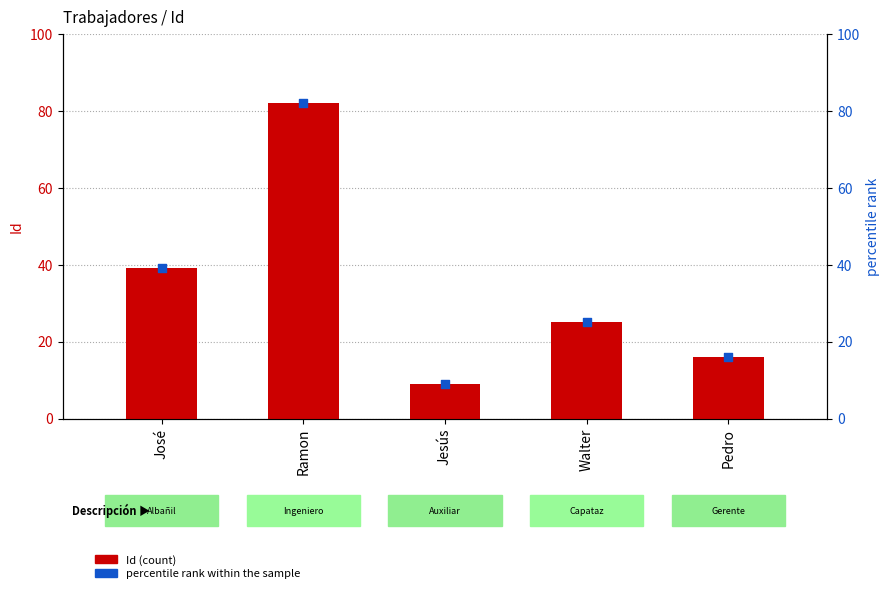

Which series reaches the maximum Y coordinate?

Id